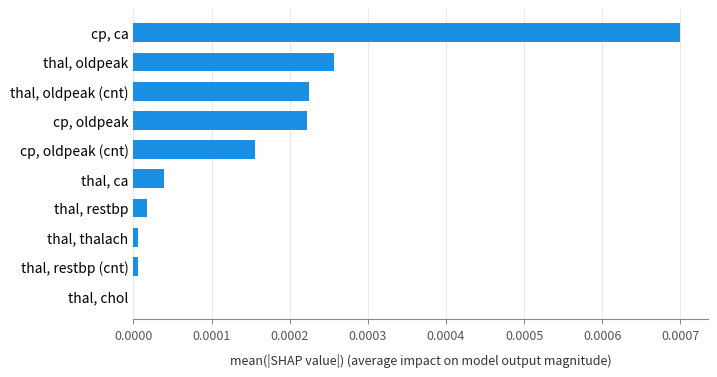

Are the bars grouped side by side (vs. stacked)?

No